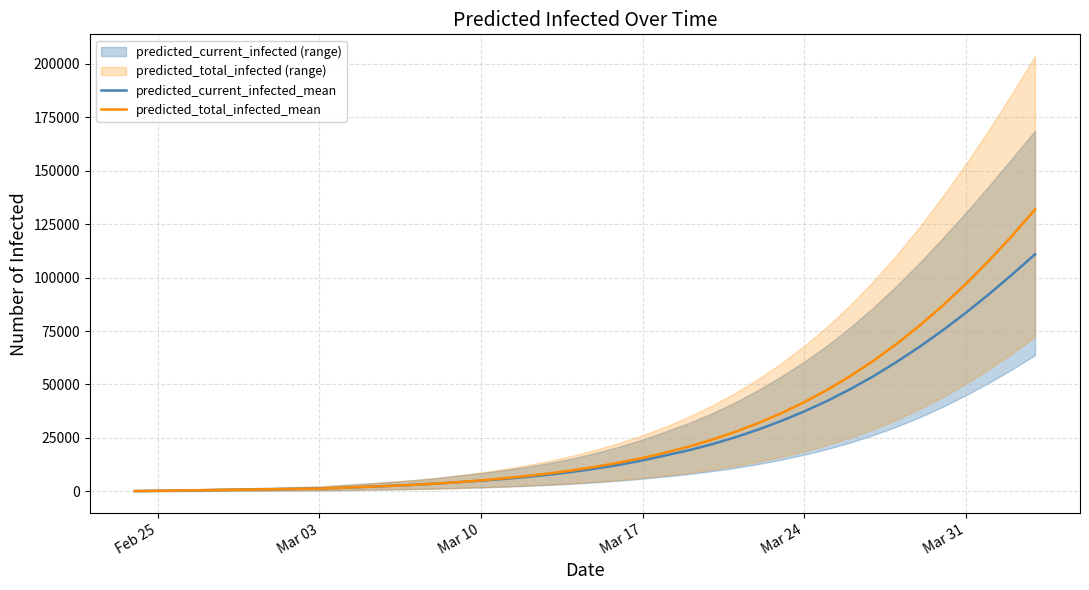

At which category does the chart reach its minimum across all series?

Feb 25